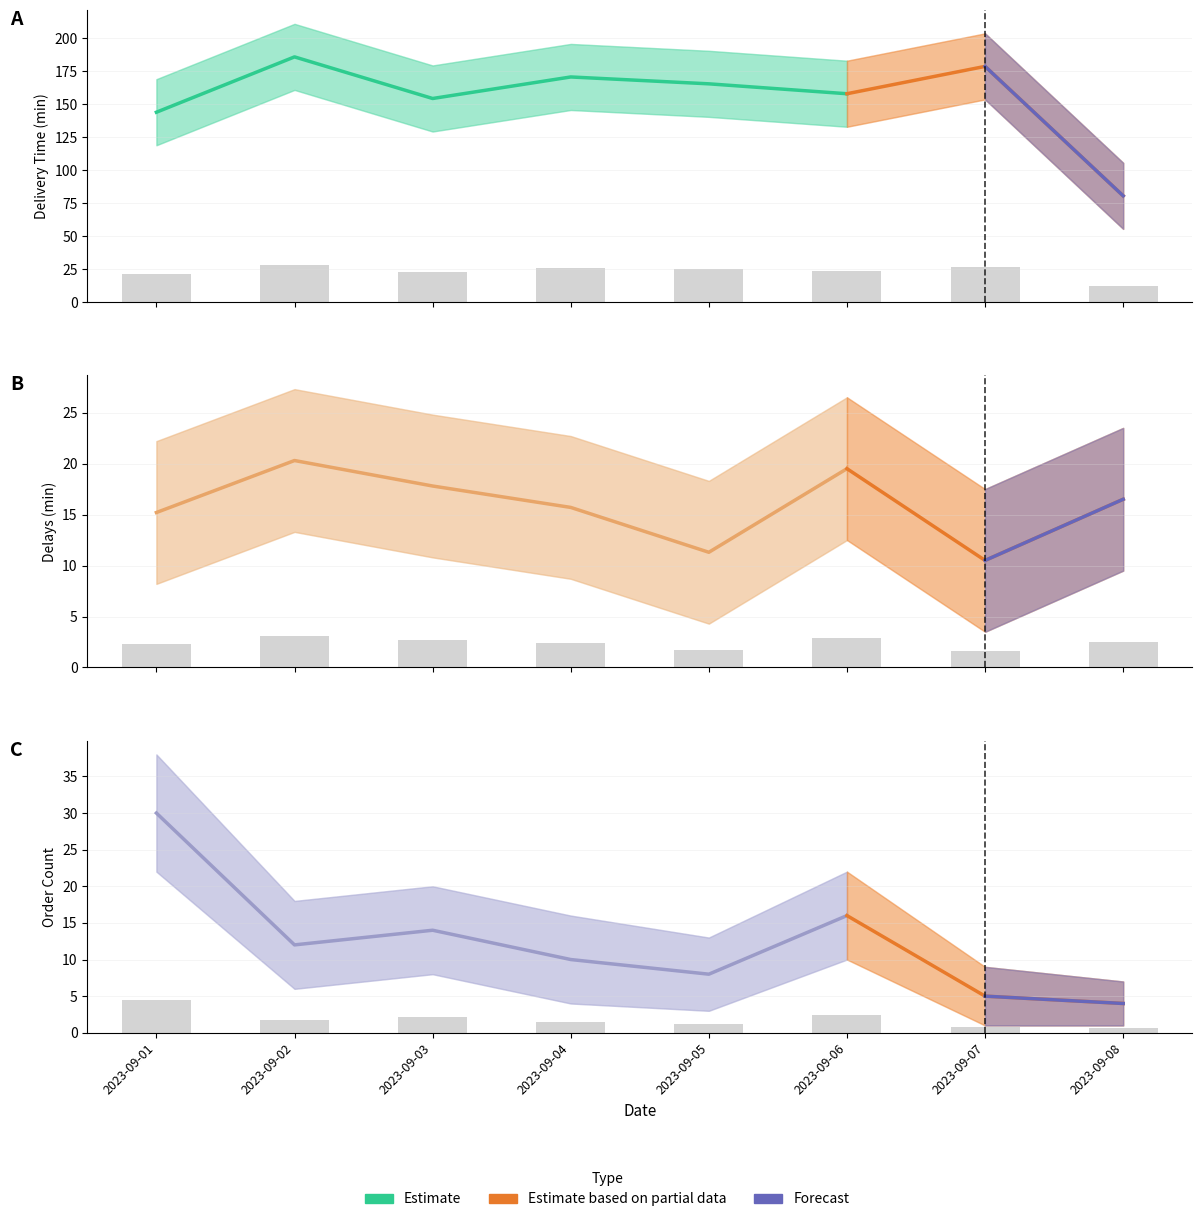

Which series has the largest total across all categories?

Avg Delivery Time (min)